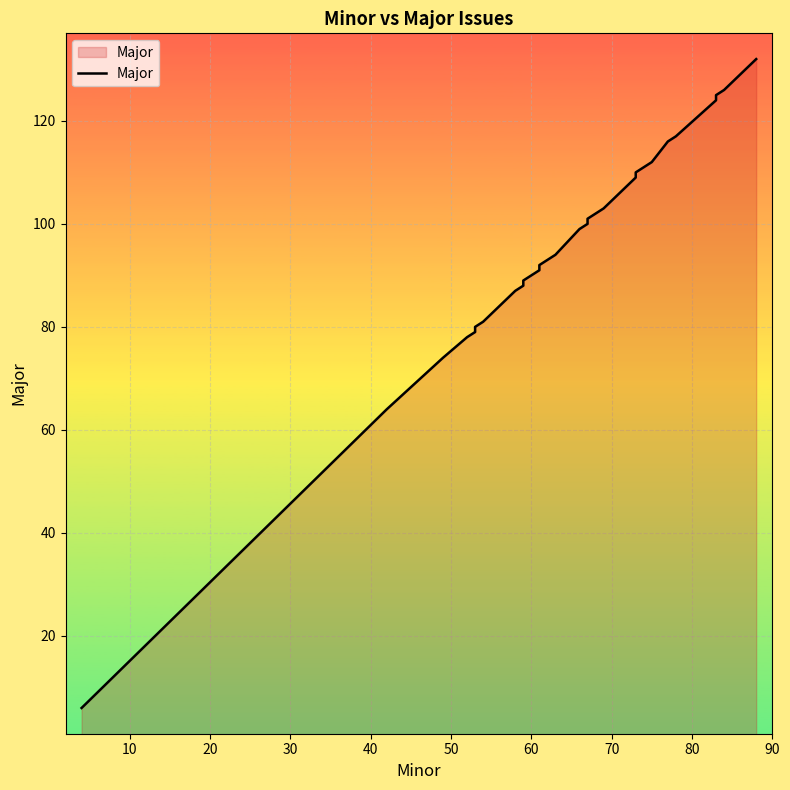

Reading left to right, extract all data points from this chart.

6	64	74	78	79	80	80	81	87	88	89	90	90	91	92	94	99	99	100	100	101	102	103	106	109	110	111	112	112	116	116	117	124	124	125	126	126	129	132	132